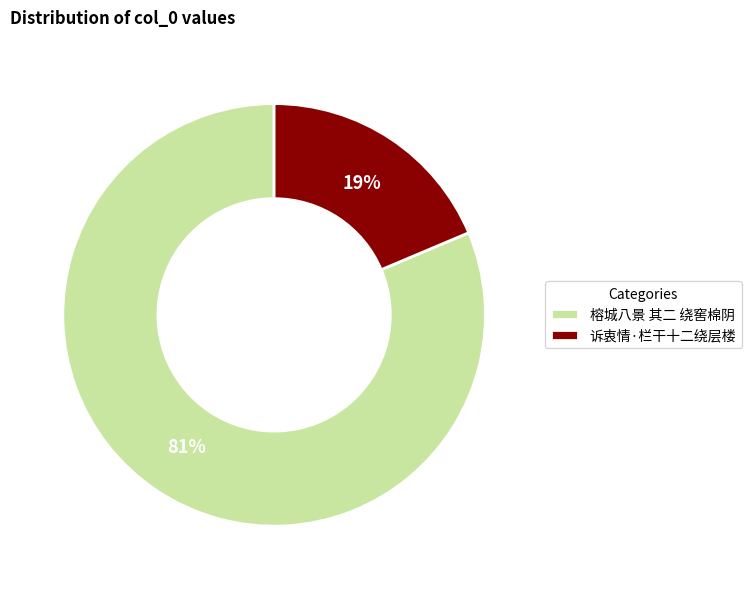

What is the majority slice?

榕城八景 其二 绕窖棉阴